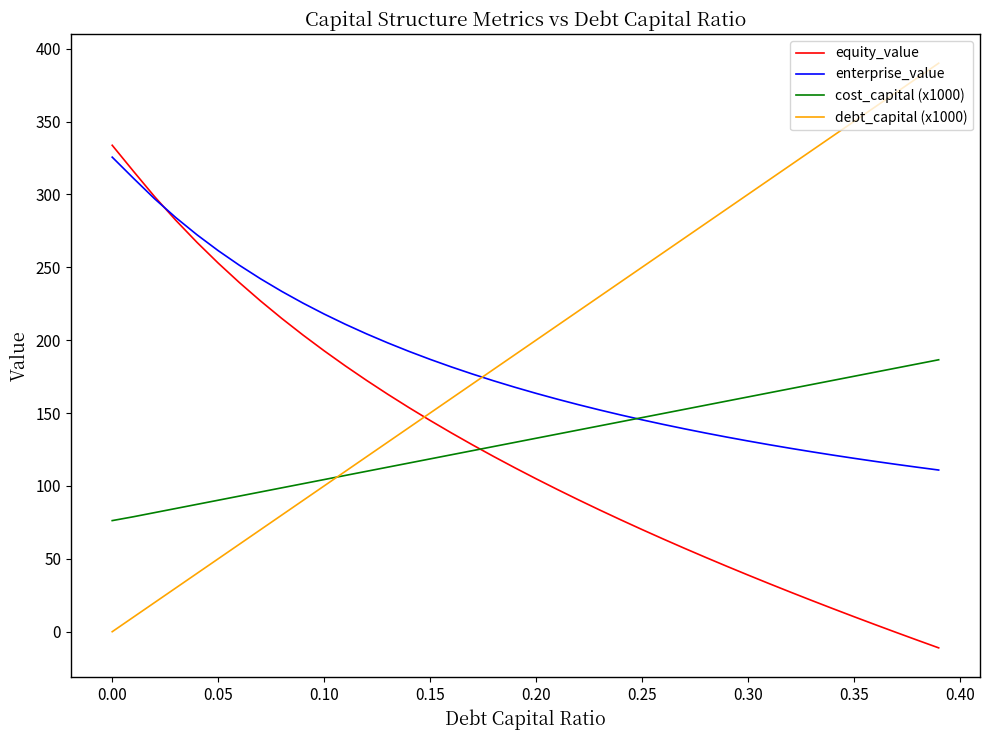

What is the maximum value shown in the chart?

390.0